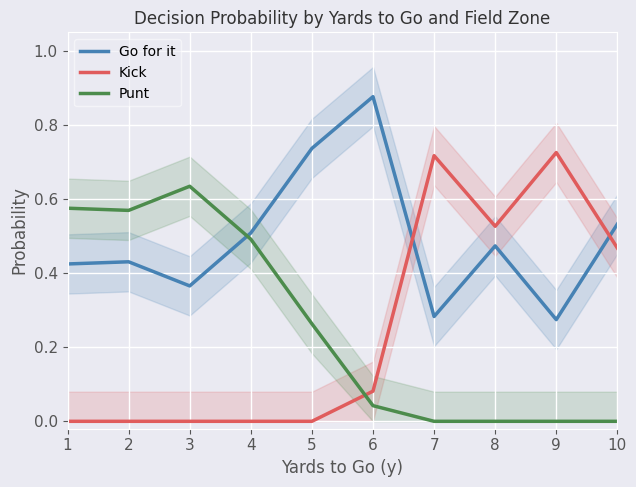

What is the total value across all series at 7?

1.0